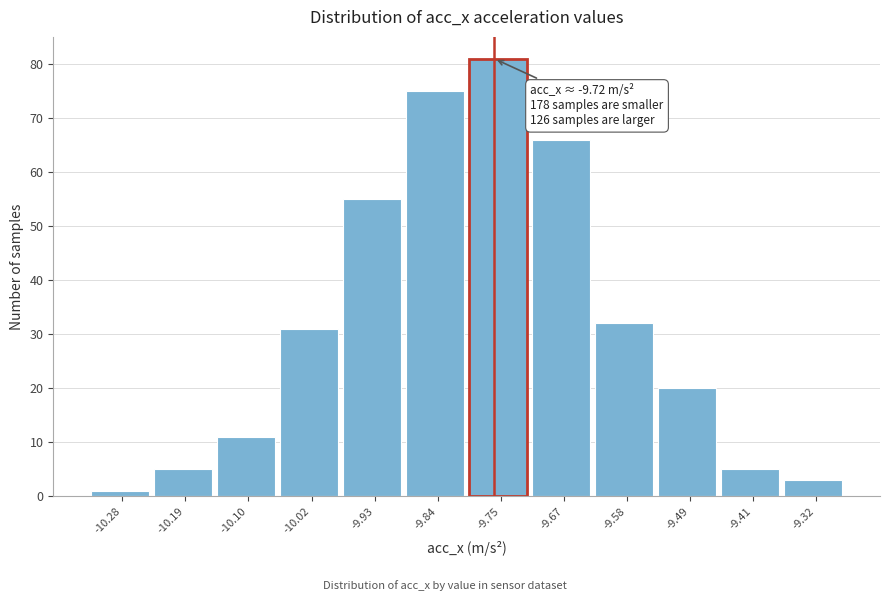

Reading right to left, extract all data points from this chart.

-9.32=3	-9.41=5	-9.49=20	-9.58=32	-9.67=66	-9.75=81	-9.84=75	-9.93=55	-10.02=31	-10.10=11	-10.19=5	-10.28=1